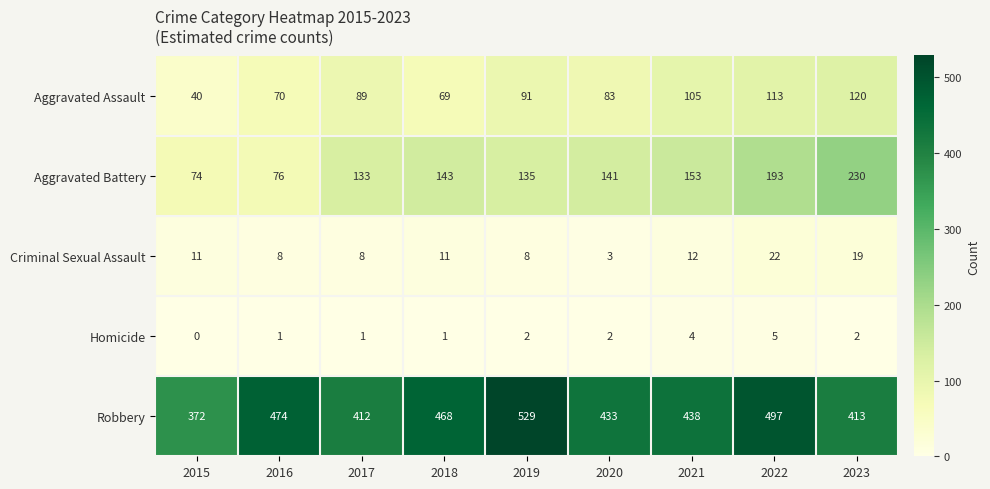

Is it true that Aggravated Assault equals 70 at 2016?

True